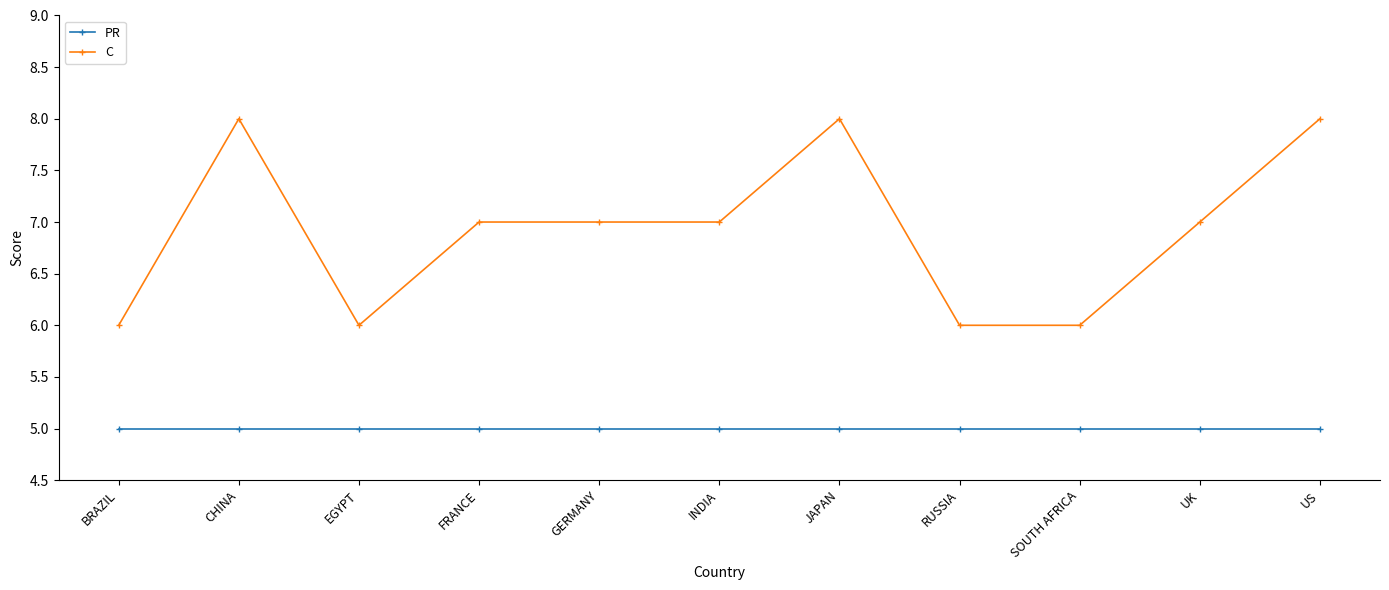

Is this an area chart (filled region under the line)?

No